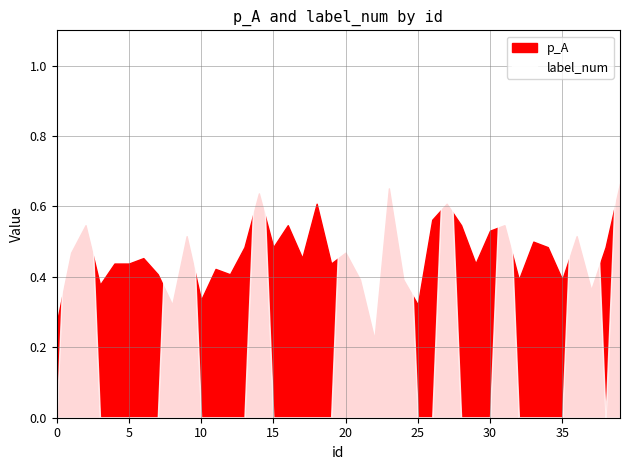

How many intersections are there between label_num and p_A?

15